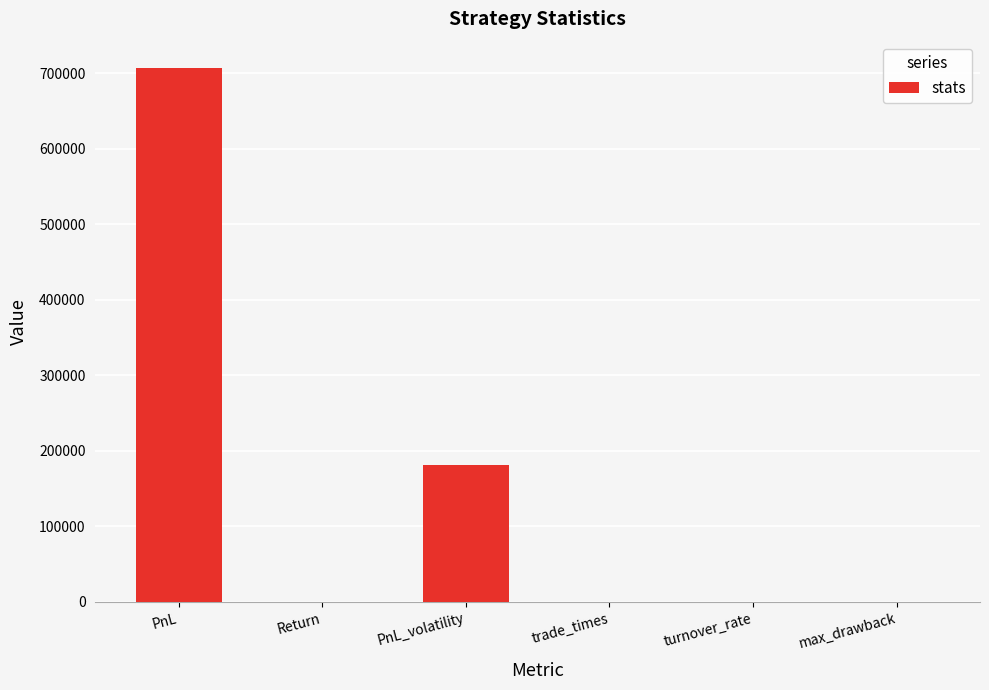

Does the chart contain stacked bars?

No